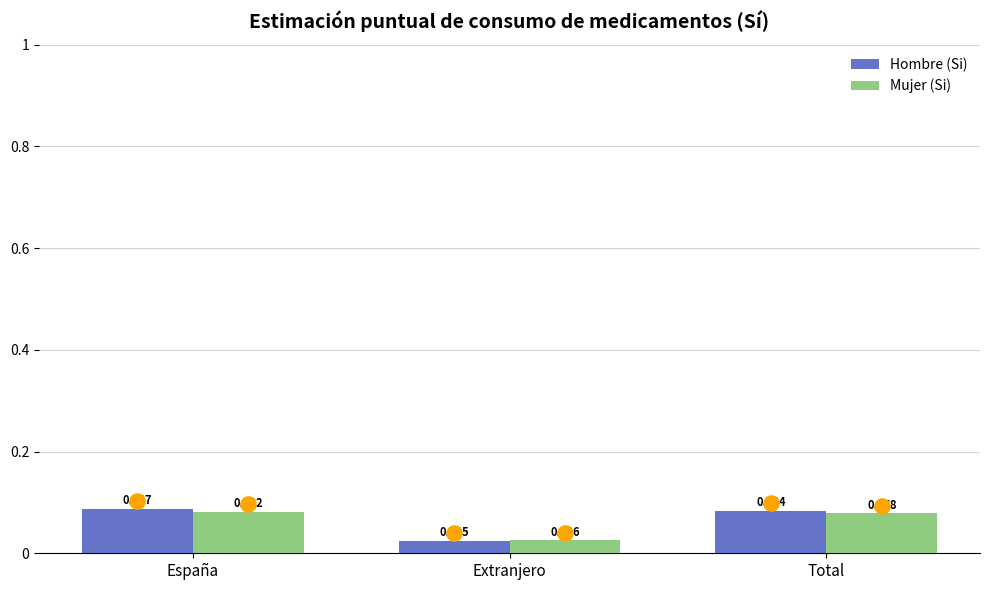

What is the total value across all series at España?

0.2